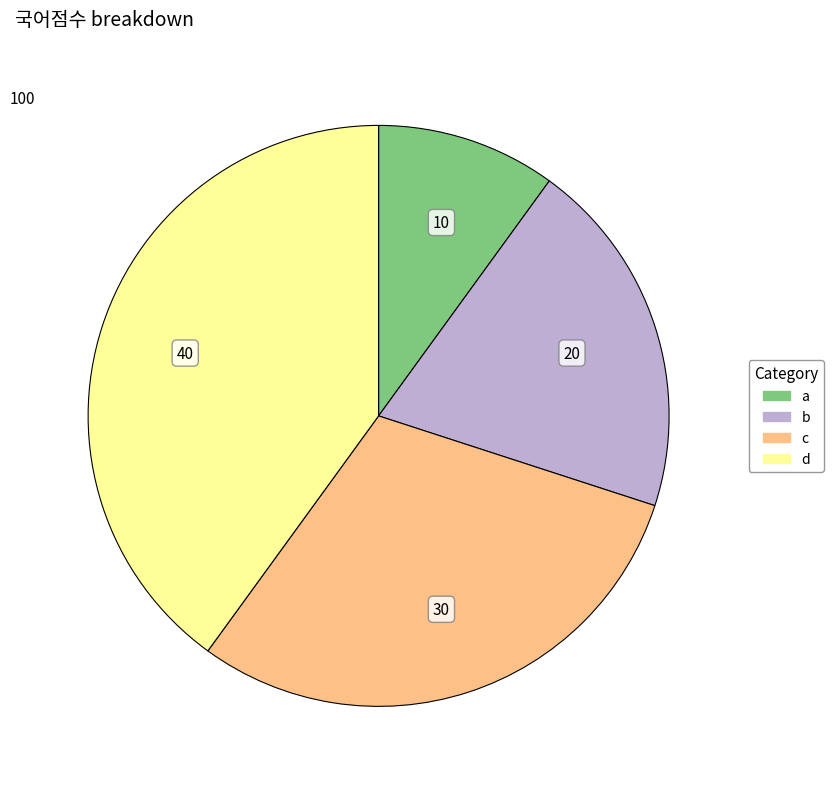

Count the number of slices in the pie.

4